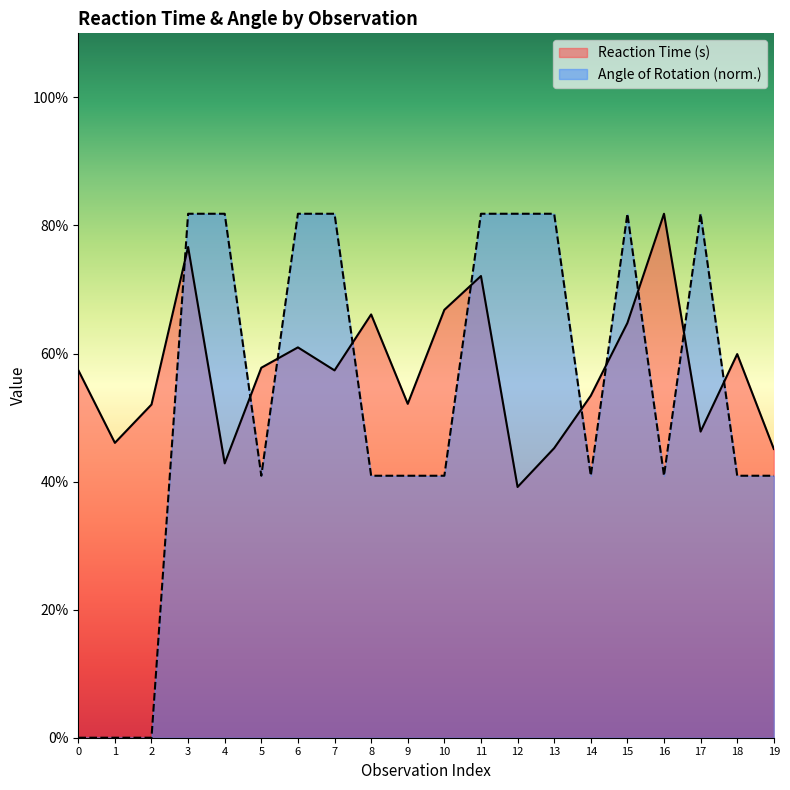

Which series has the largest total across all categories?

Reaction Time (s)